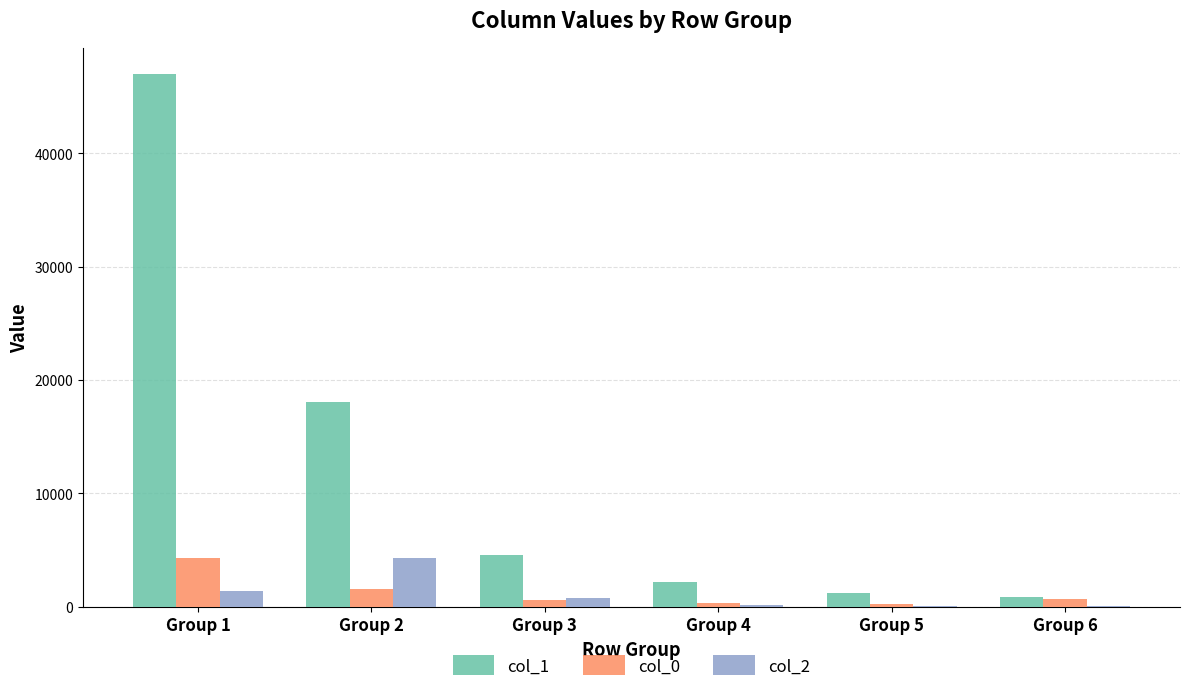

Which series has the largest total across all categories?

col_1